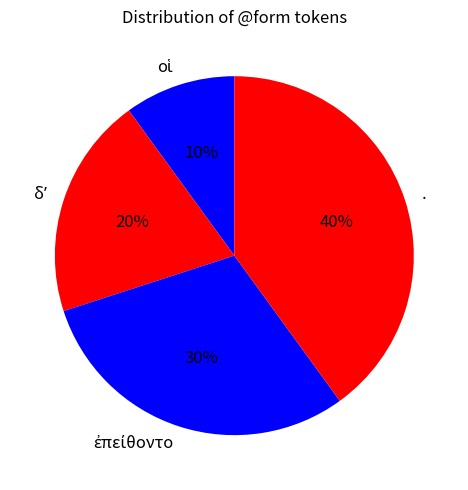

To the nearest percent, what is the difference between the largest and smallest slice percentages?

30%